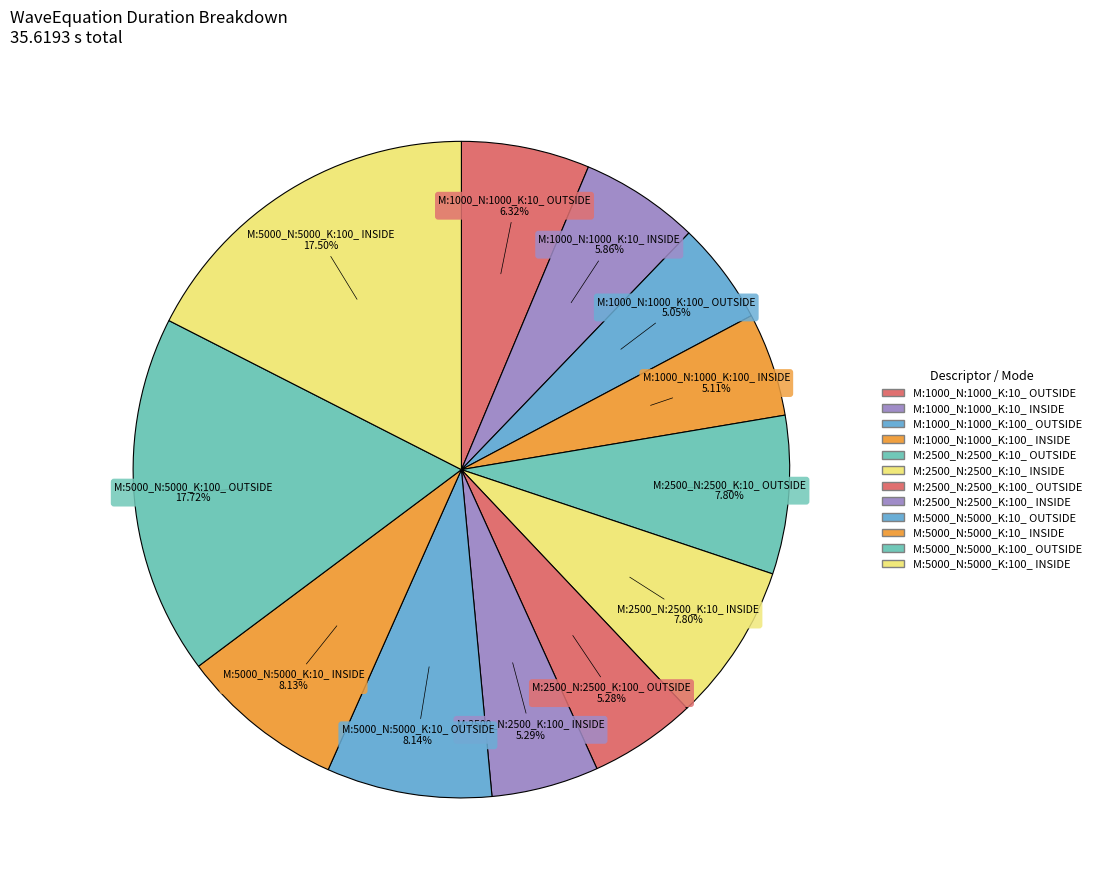

How many slices are in this pie chart?

12